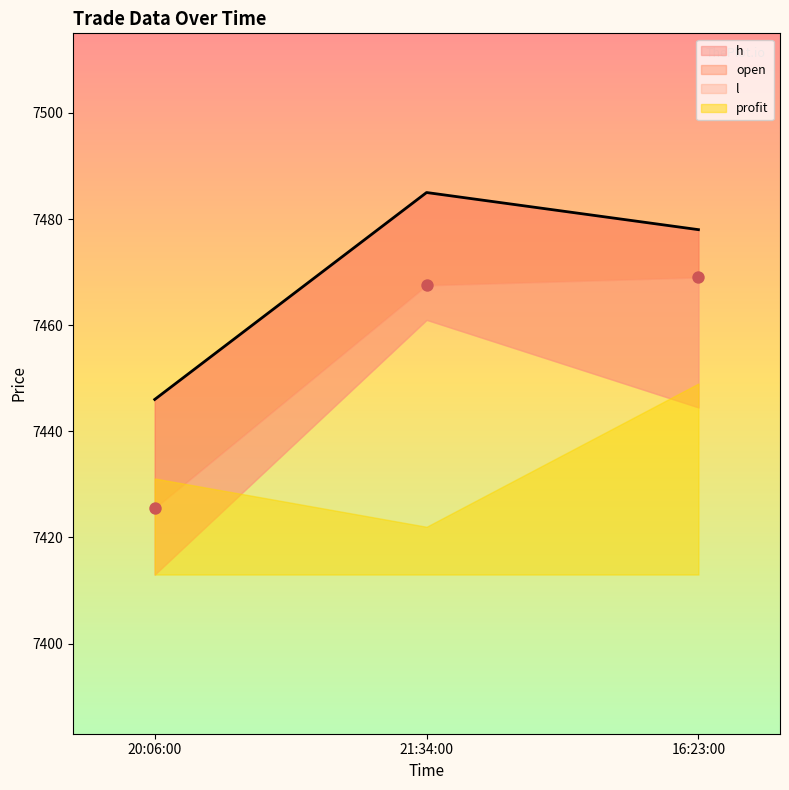

Which series contains the lowest Y value?

open